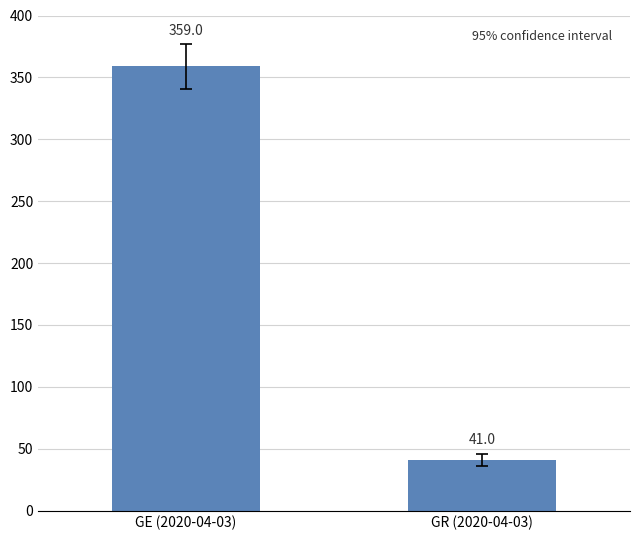

How many distinct data groups are displayed?

1